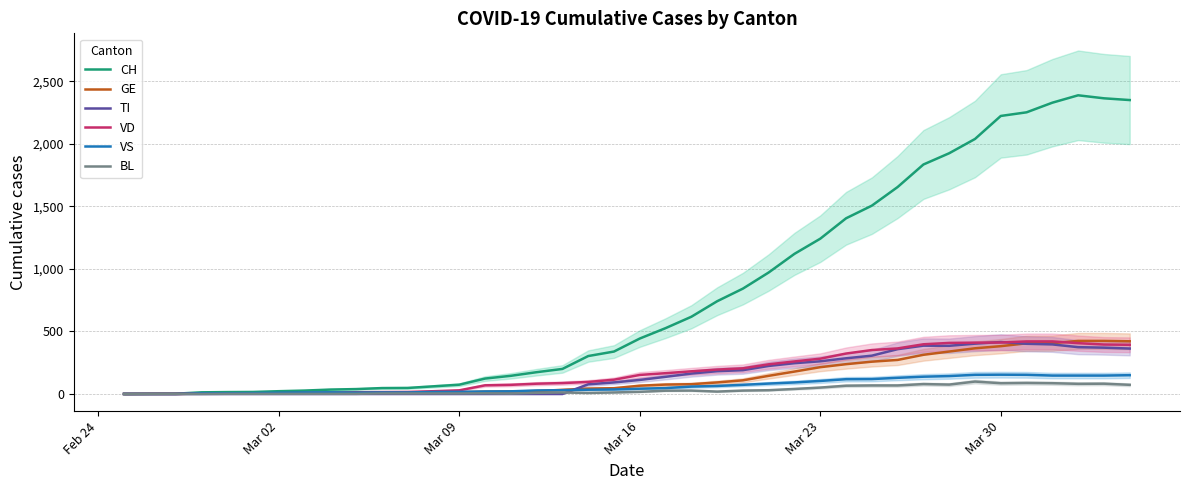

What is the highest value of the GE series?

424